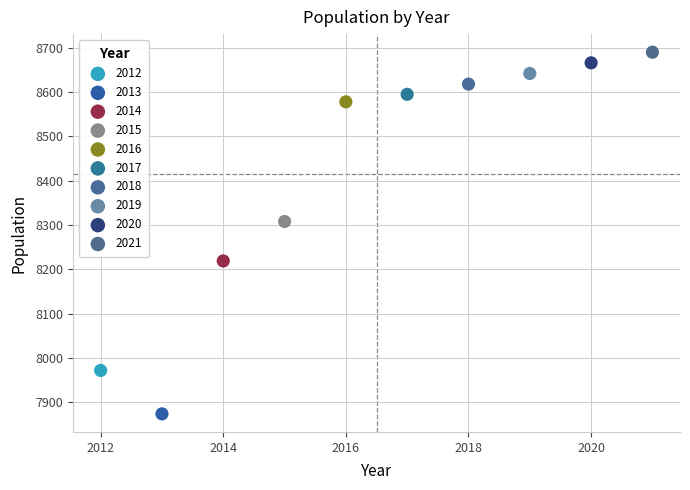

What are all the series names shown in the legend?

2012, 2013, 2014, 2015, 2016, 2017, 2018, 2019, 2020, 2021